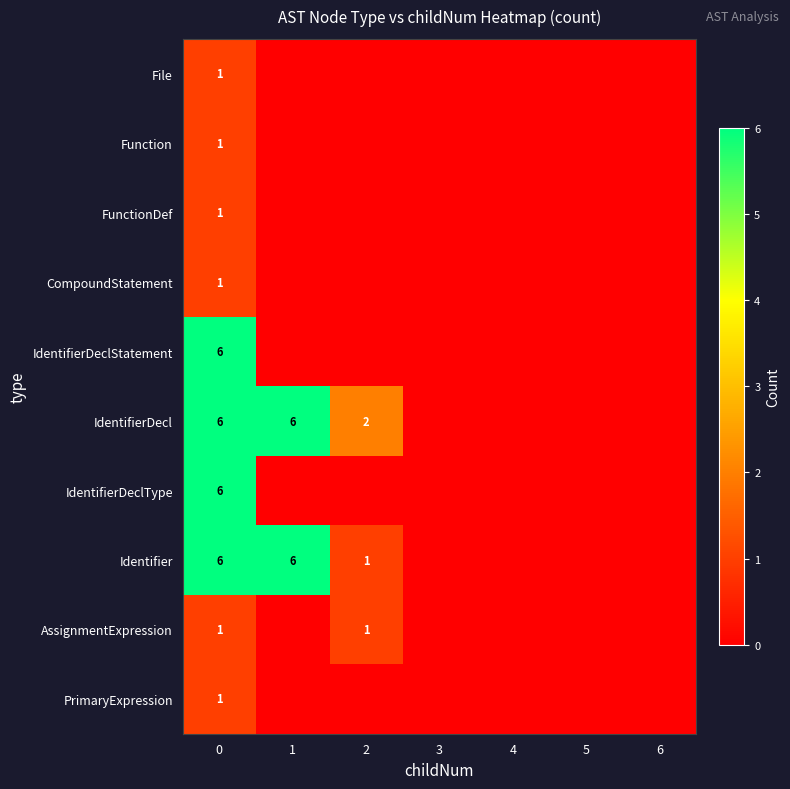

What is the sum of the IdentifierDecl values at 2 and 1?

8